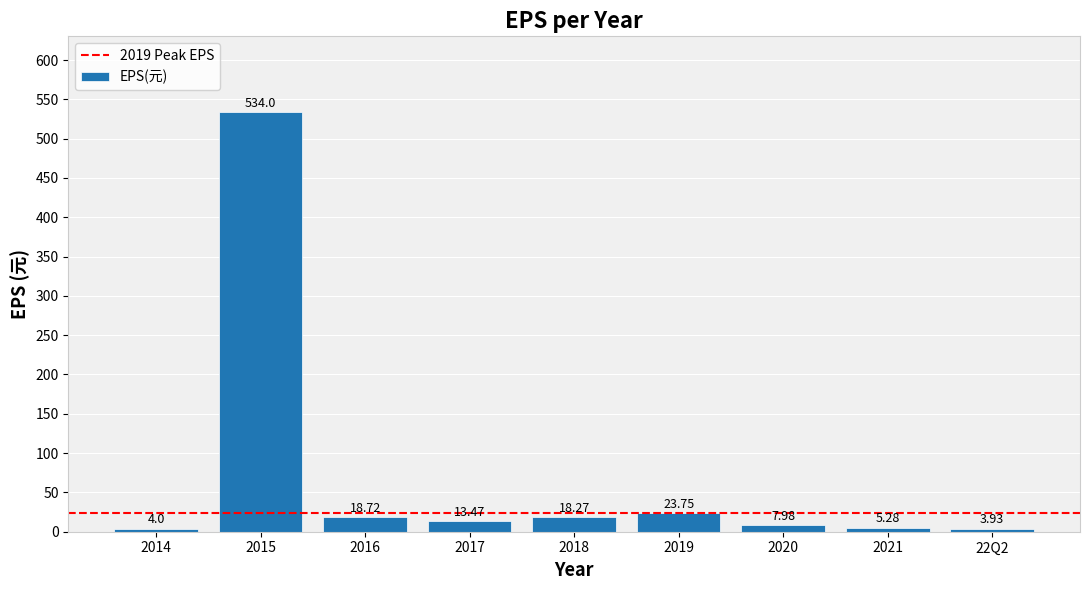

List the labels in order of value, largest first.

2015, 2019, 2016, 2018, 2017, 2020, 2021, 2014, 22Q2